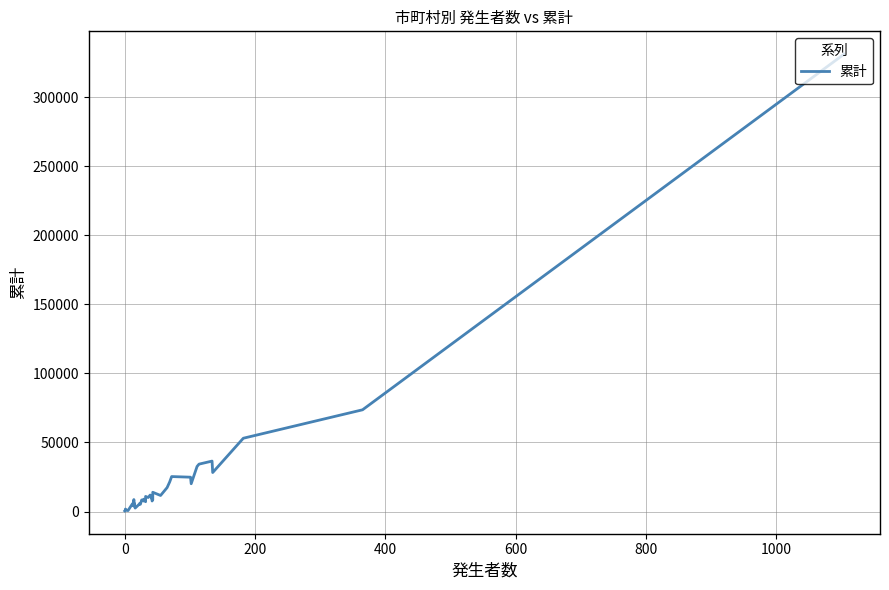

The value at 25 is 3451. True or false?

False